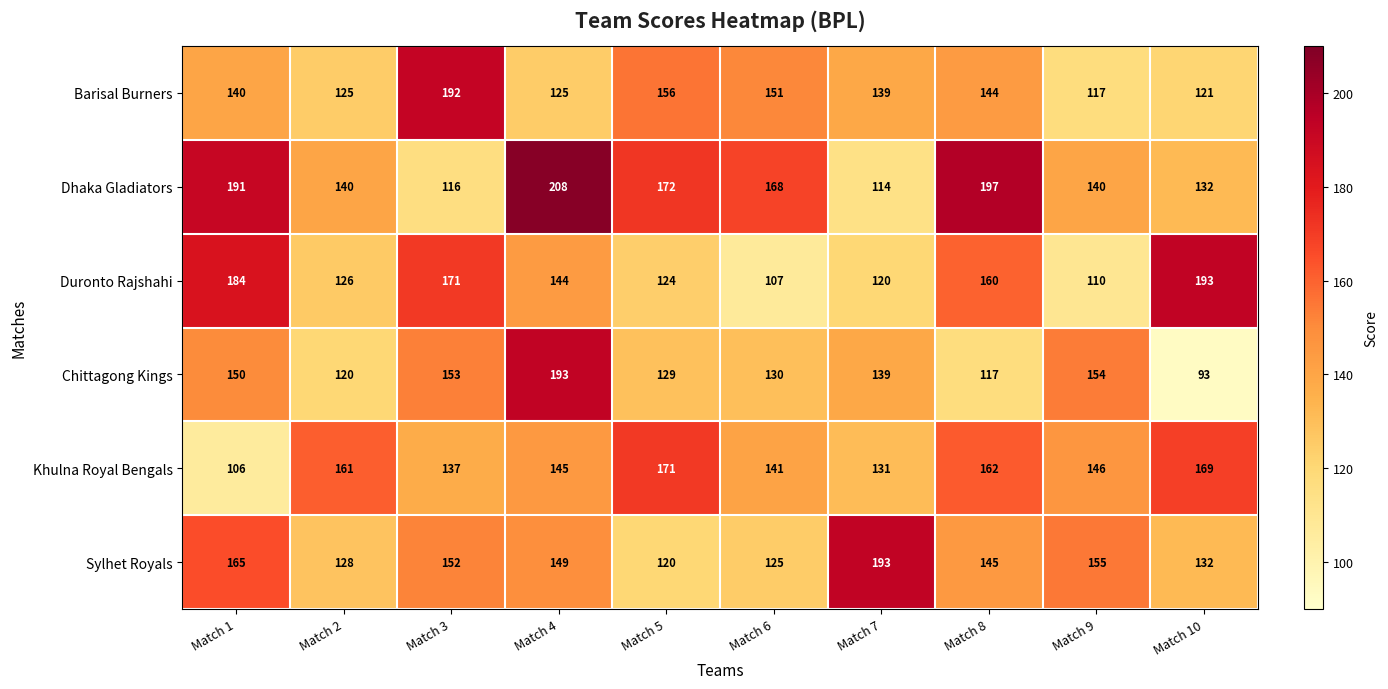

Which series has the widest spread of values?

Chittagong Kings